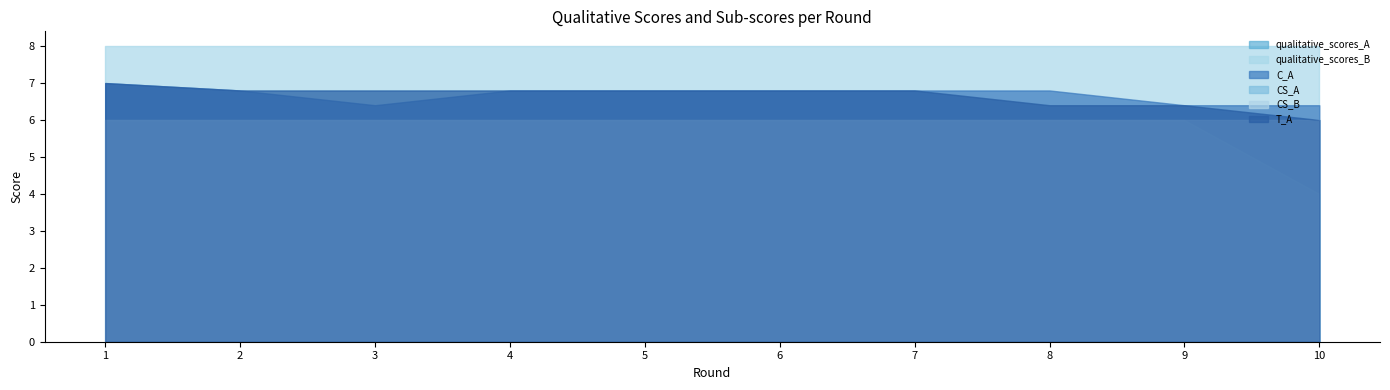

What is the highest value of the C_A series?

7.0